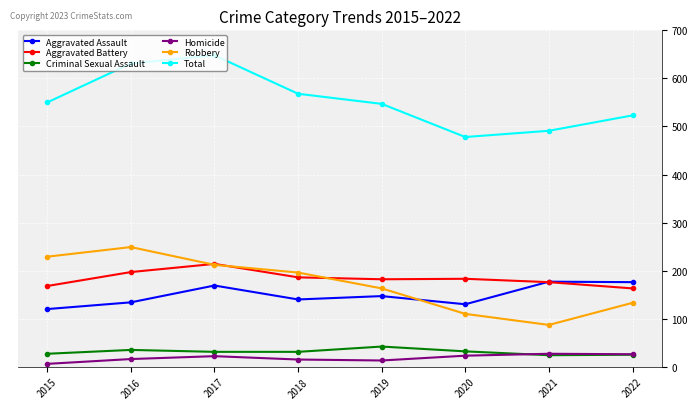

List the labels in order of Robbery value, smallest first.

2021, 2020, 2022, 2019, 2018, 2017, 2015, 2016